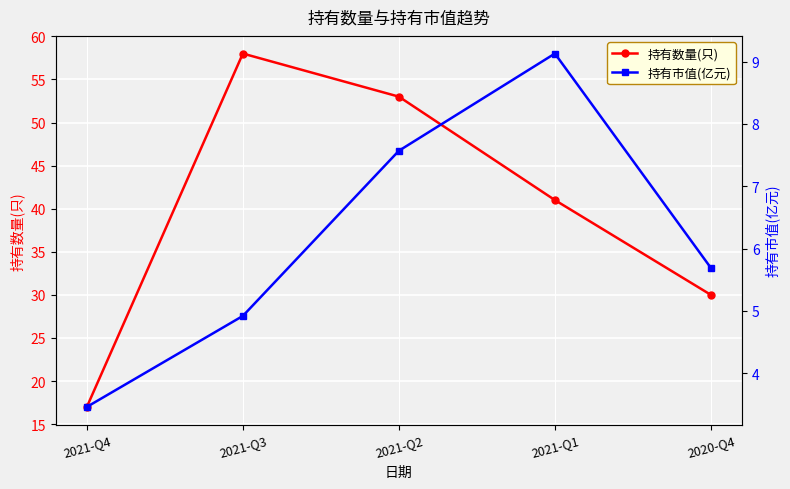

List the labels in order of 持有数量(只) value, largest first.

2021-Q3, 2021-Q2, 2021-Q1, 2020-Q4, 2021-Q4